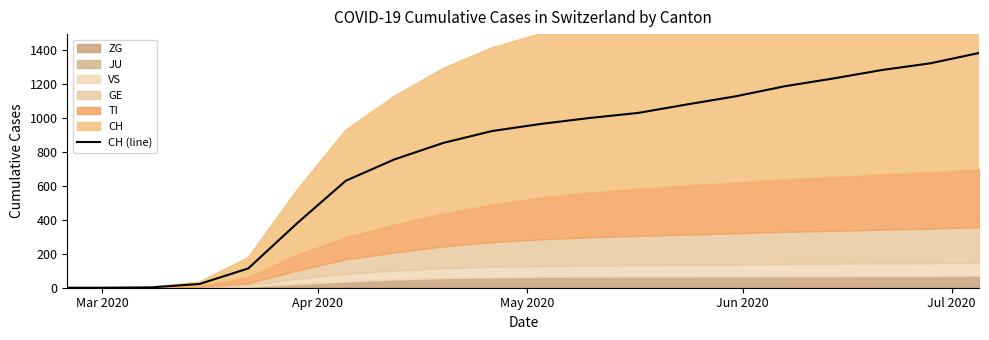

What is the difference between the maximum and minimum values?

1385